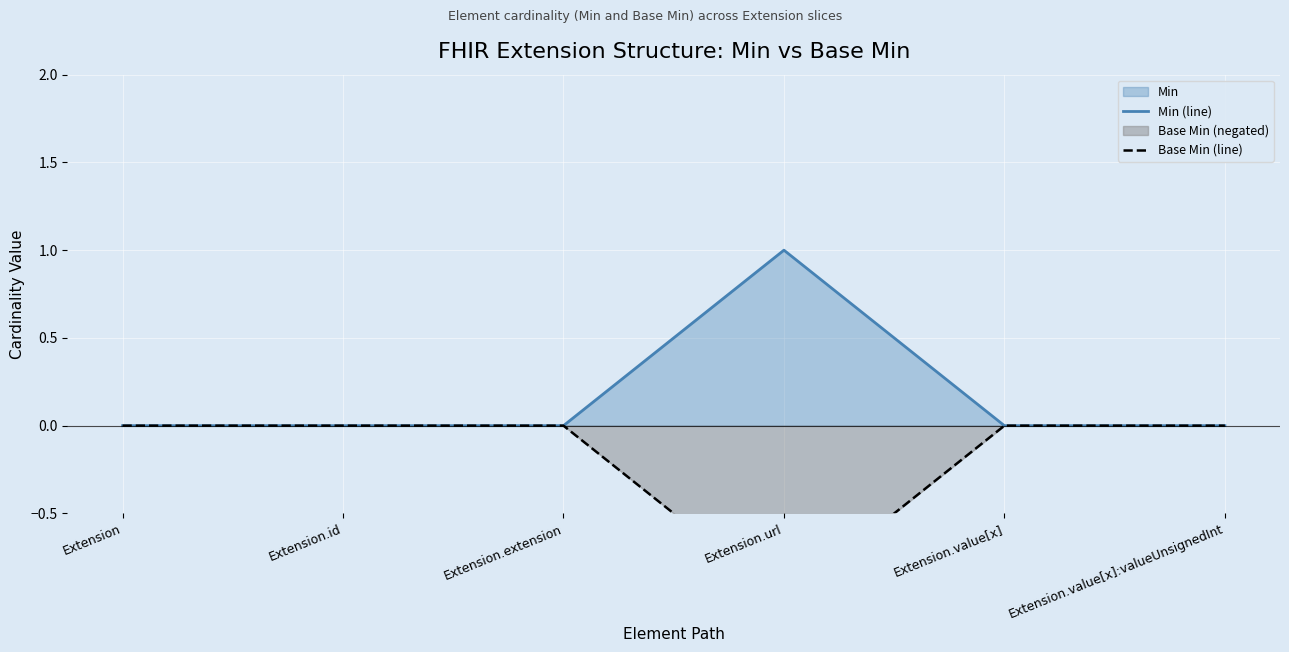

Between Extension.value[x] and Extension, which is larger?

Extension.value[x]